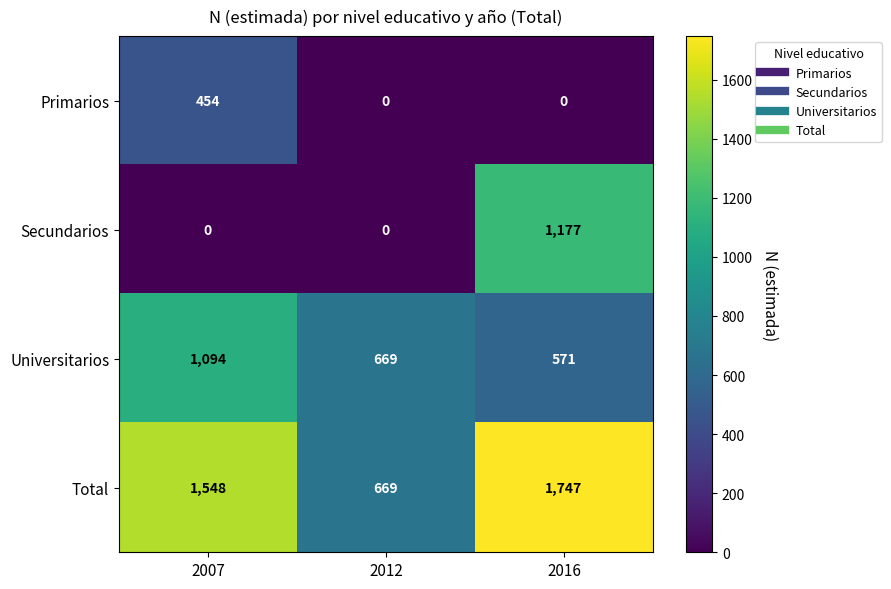

What is the average value of the Secundarios series?

392